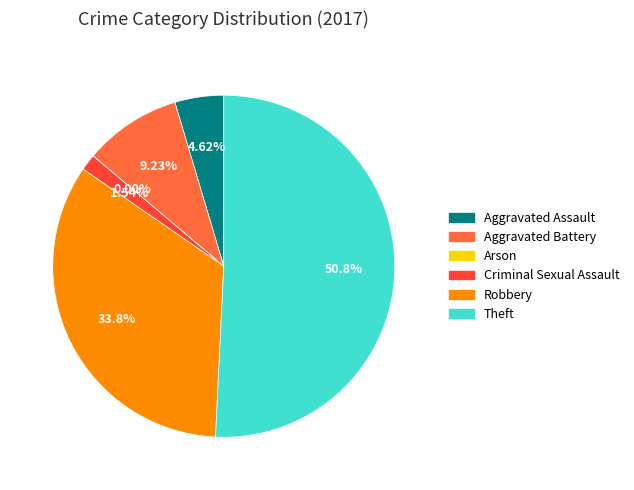

Does Arson represent more than half of the total?

No